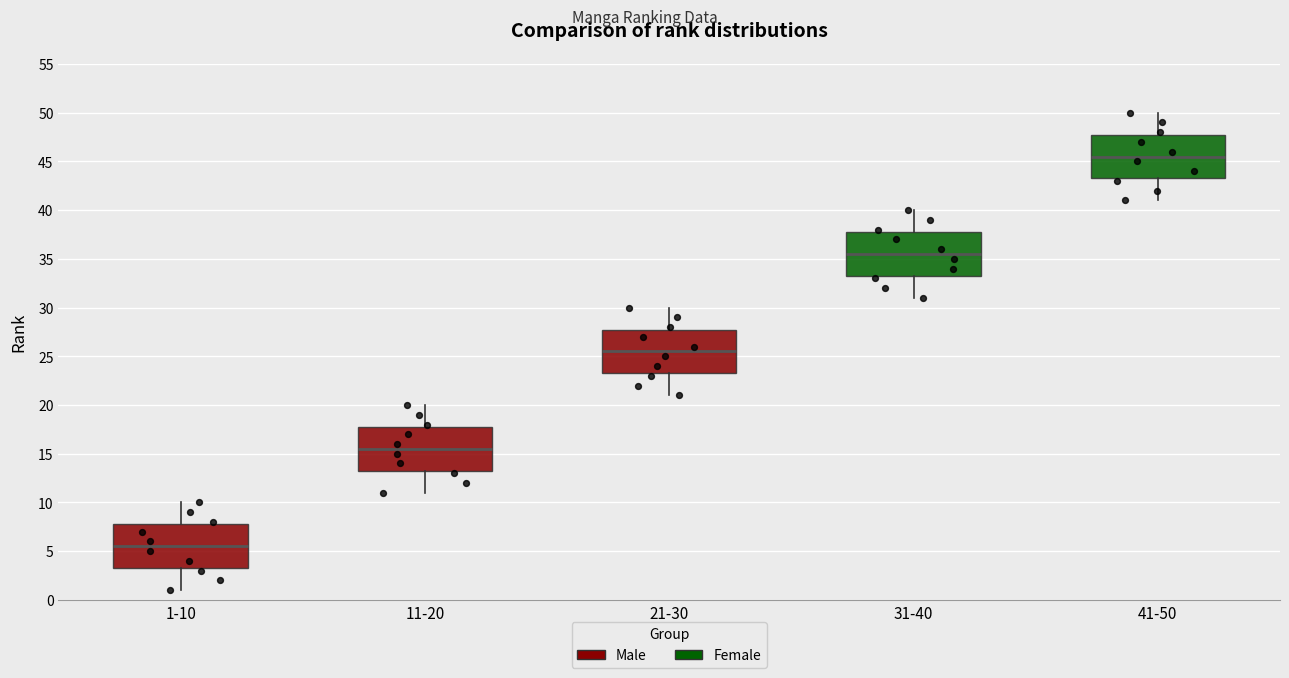

Where is the lower edge of the box for 41-50 on the y-axis? The values are not printed on the chart, so give them approximately, as read against the axis.

43.5